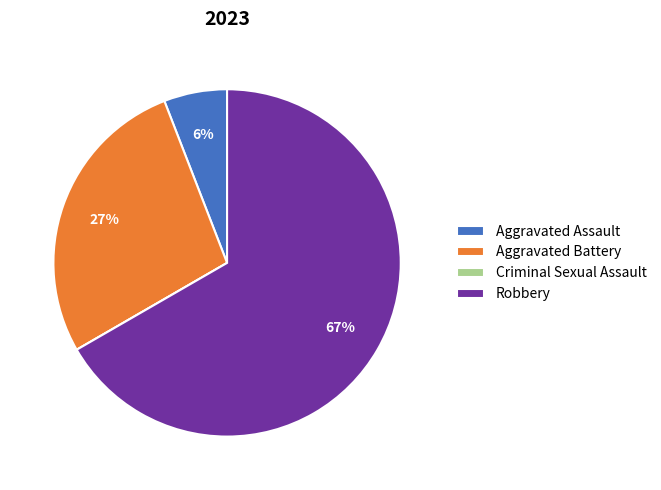

The Aggravated Assault slice represents 6% of the pie. True or false?

True